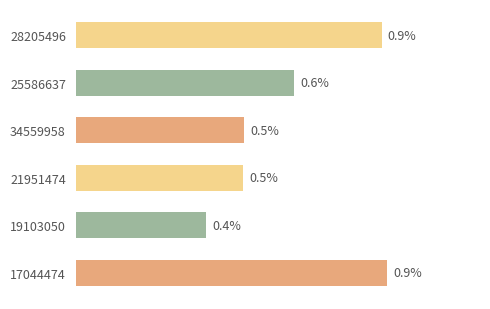

Does the chart contain any negative values?

No